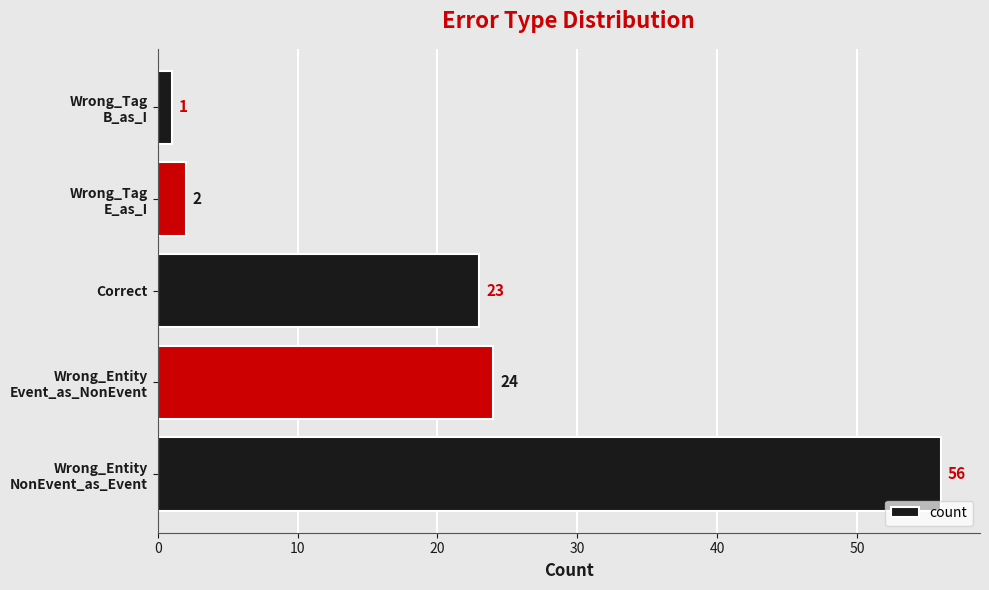

Rank the categories by value from lowest to highest.

Wrong_Tag
B_as_I, Wrong_Tag
E_as_I, Correct, Wrong_Entity
Event_as_NonEvent, Wrong_Entity
NonEvent_as_Event